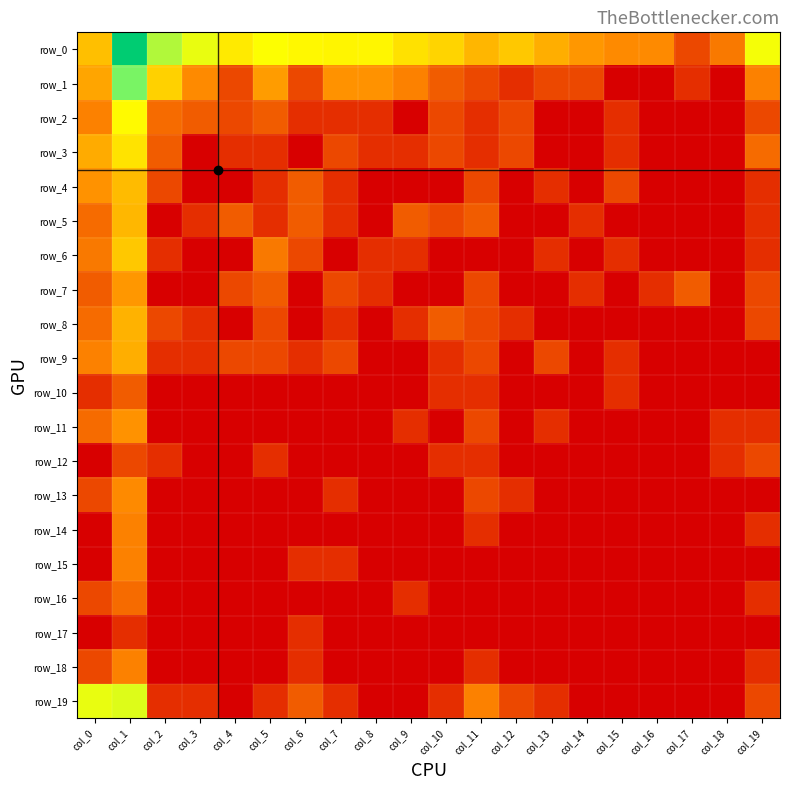

The value of row_4 at col_16 is -1.9. True or false?

False